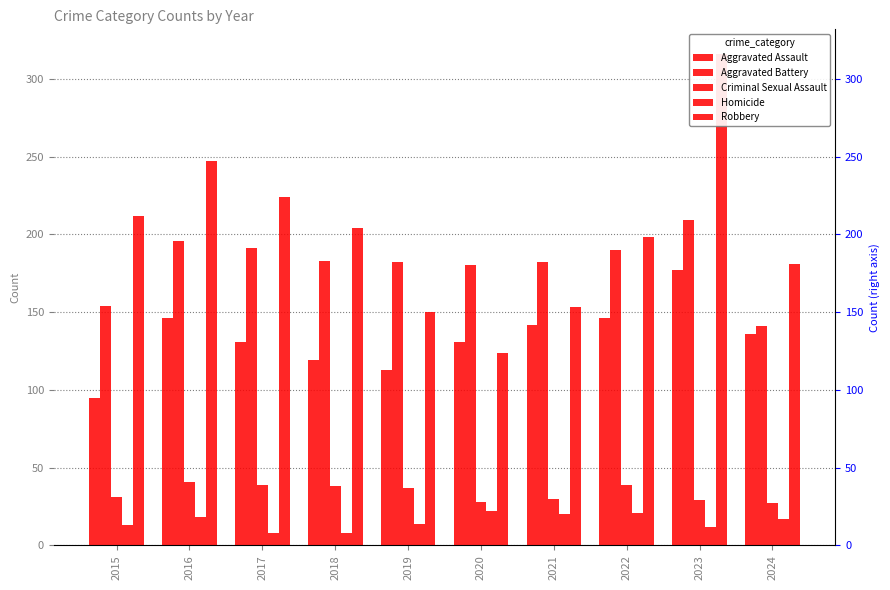

What is the sum of the Criminal Sexual Assault values at 2017 and 2015?

70